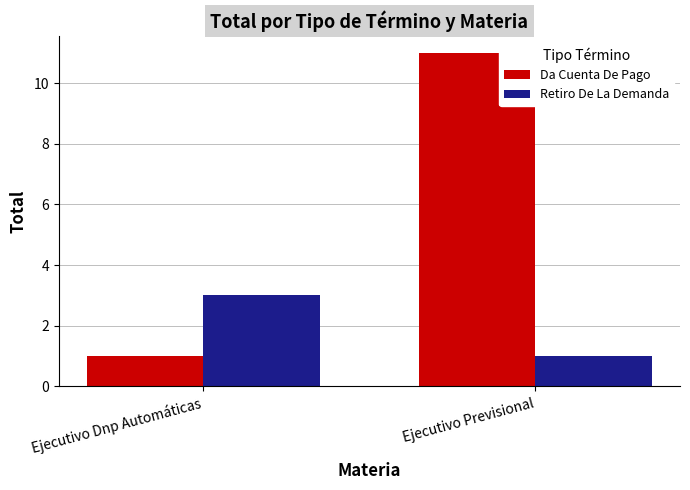

Which series has the largest total across all categories?

Da Cuenta De Pago